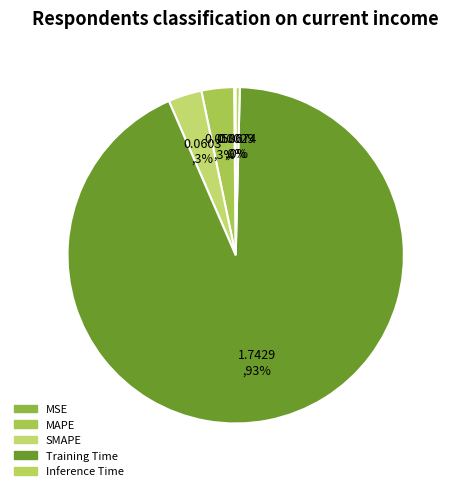

Is it true that MAPE is 1% of the pie?

False